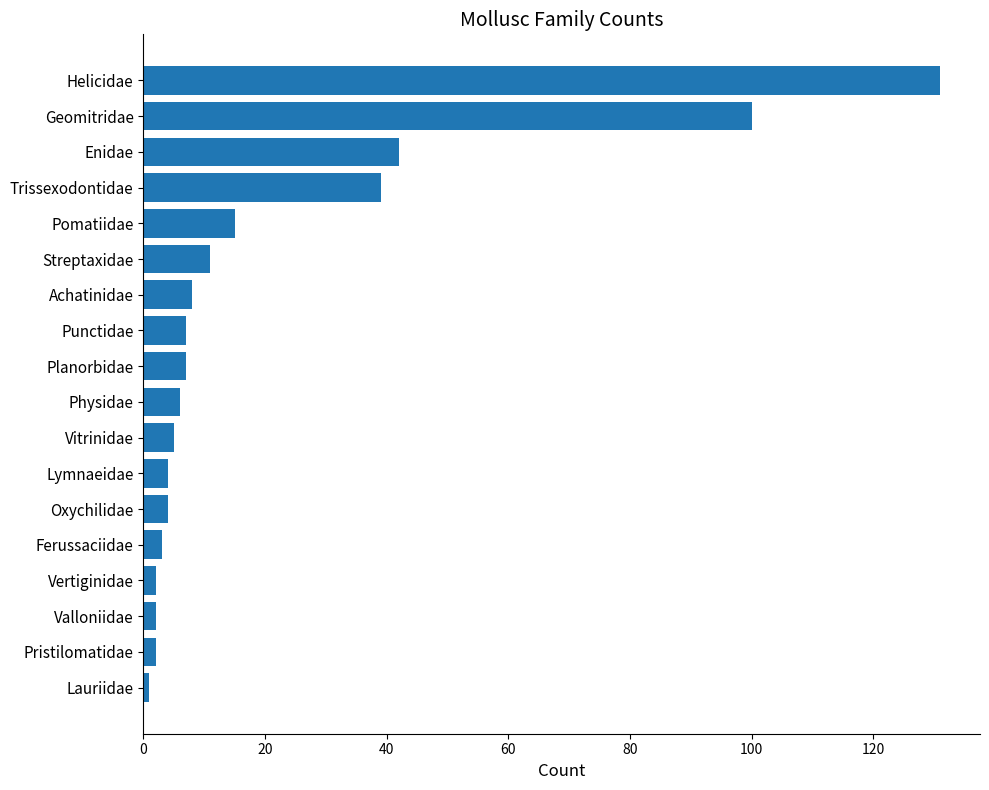

What is the difference between the maximum and minimum values?

130